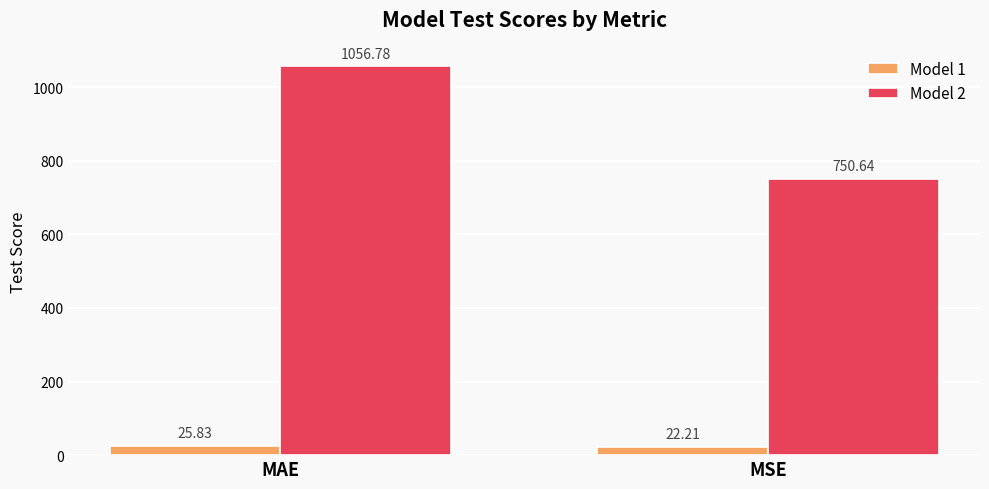

What is the total value across all series at MAE?

1082.6